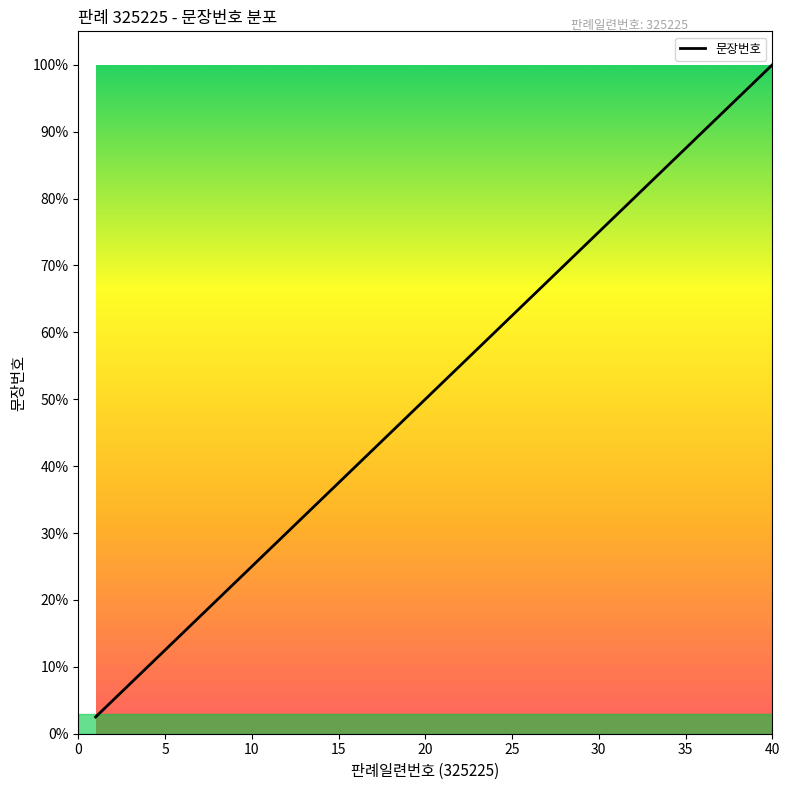

How many series are shown in this chart?

1